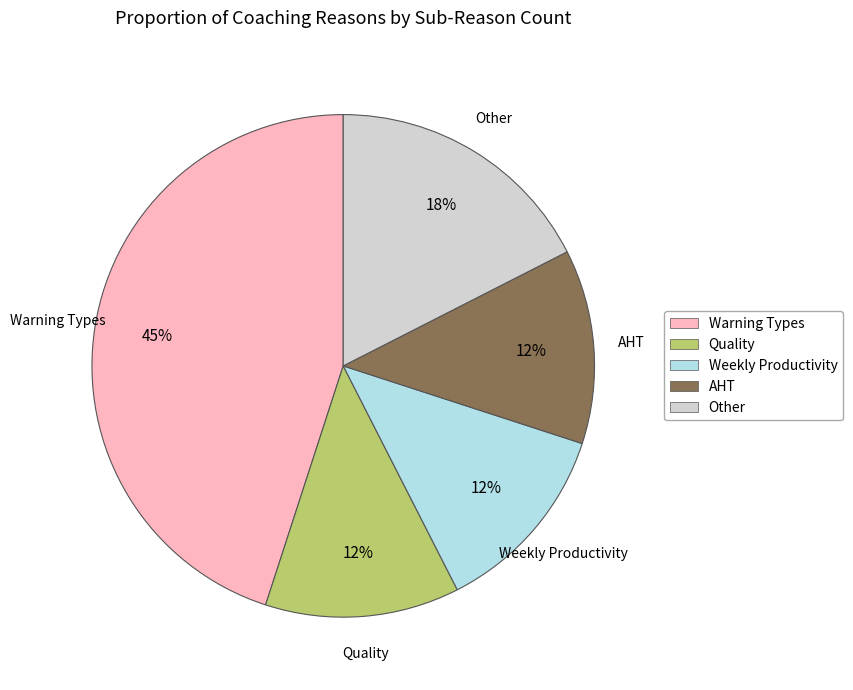

To the nearest percent, what percentage of the pie is Other?

17%